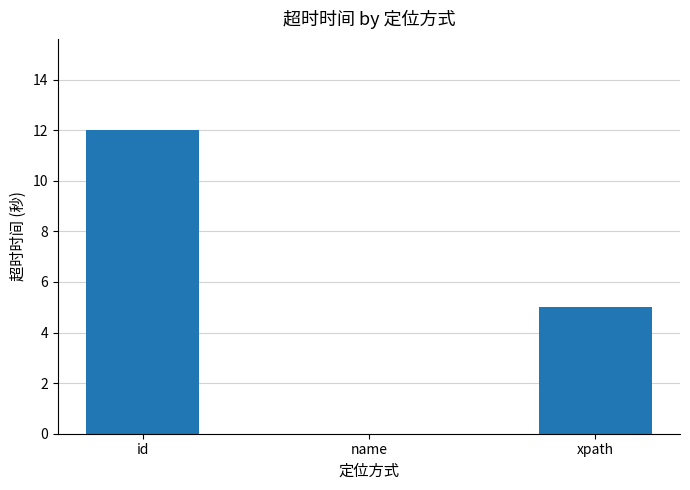

What is the maximum value shown in the chart?

12